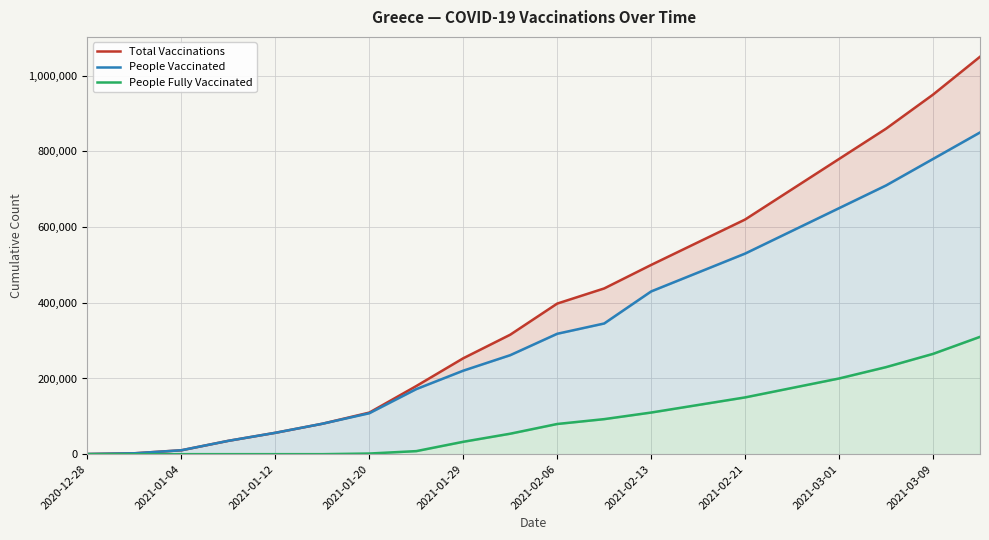

Which series has the largest total across all categories?

Total Vaccinations